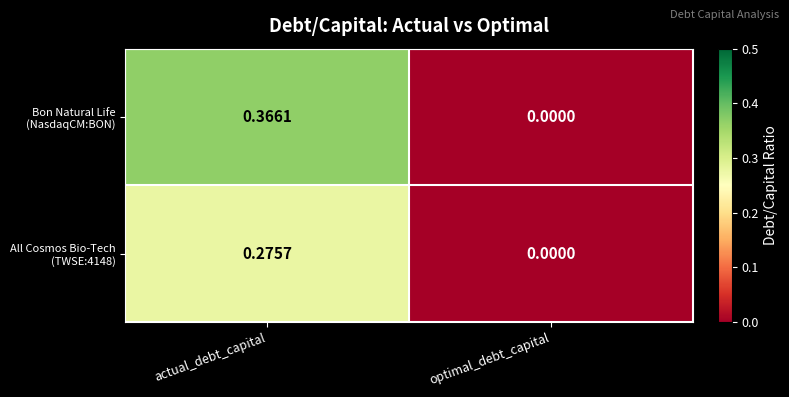

At which category is the sum across all series the highest?

actual_debt_capital